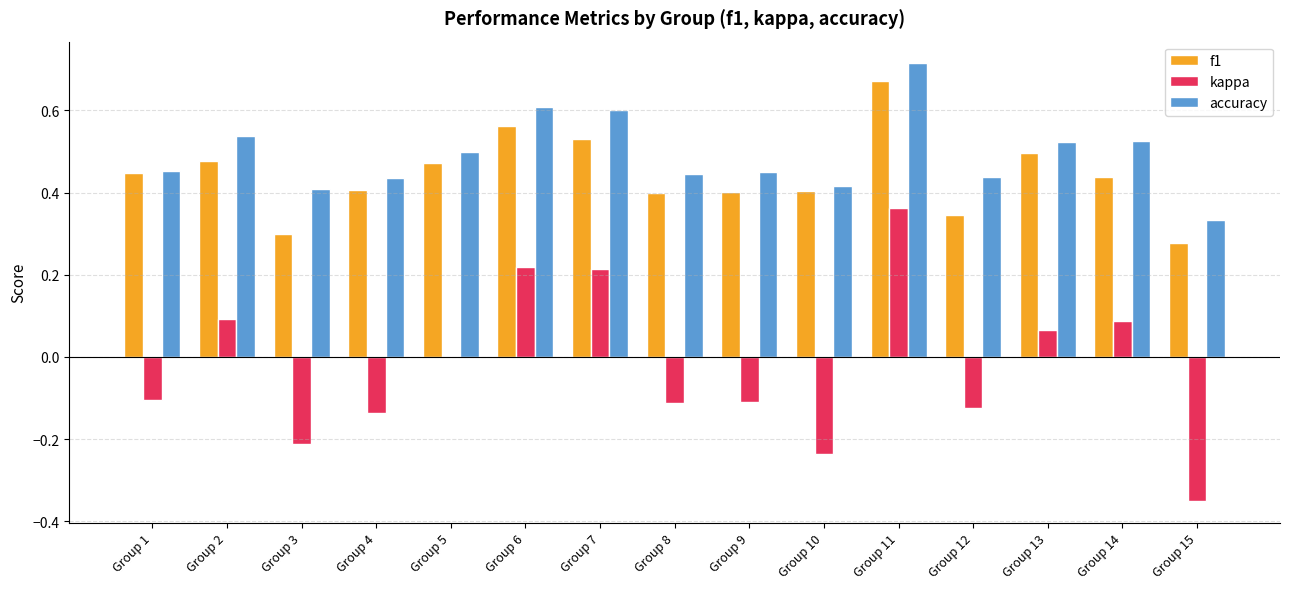

At which label does accuracy reach its peak?

Group 11